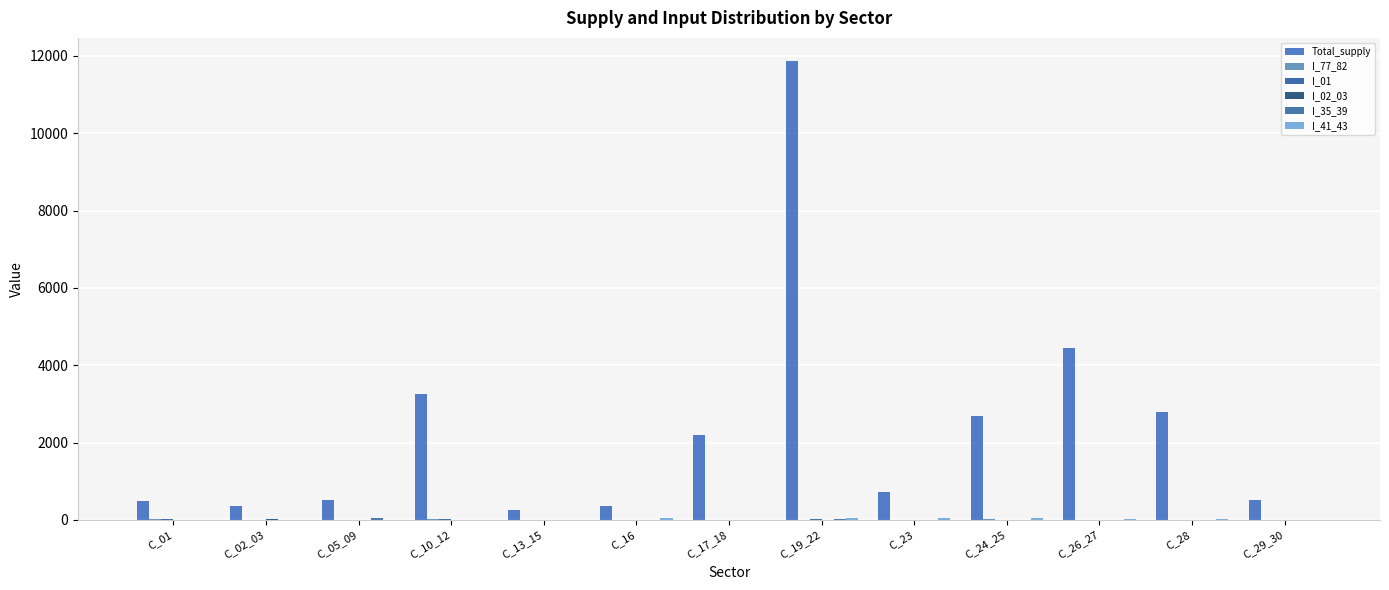

The value of I_01 at C_29_30 is 0.0. True or false?

True